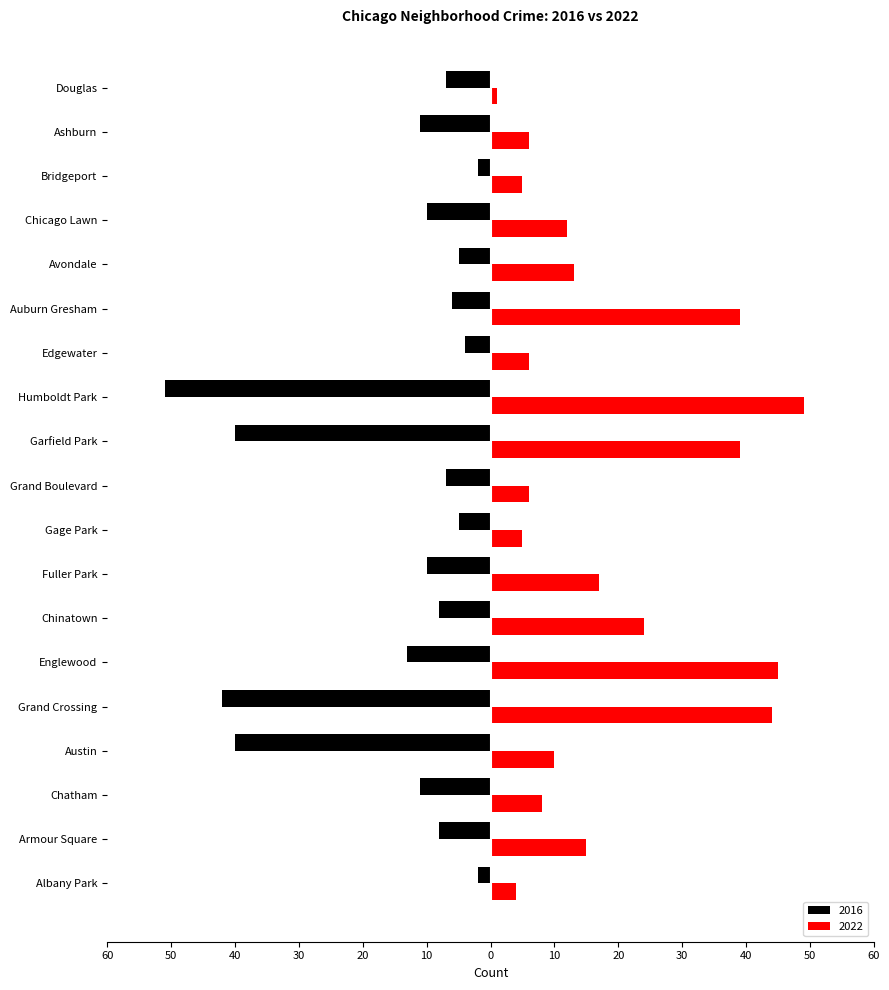

What are all the series names shown in the legend?

2016, 2022